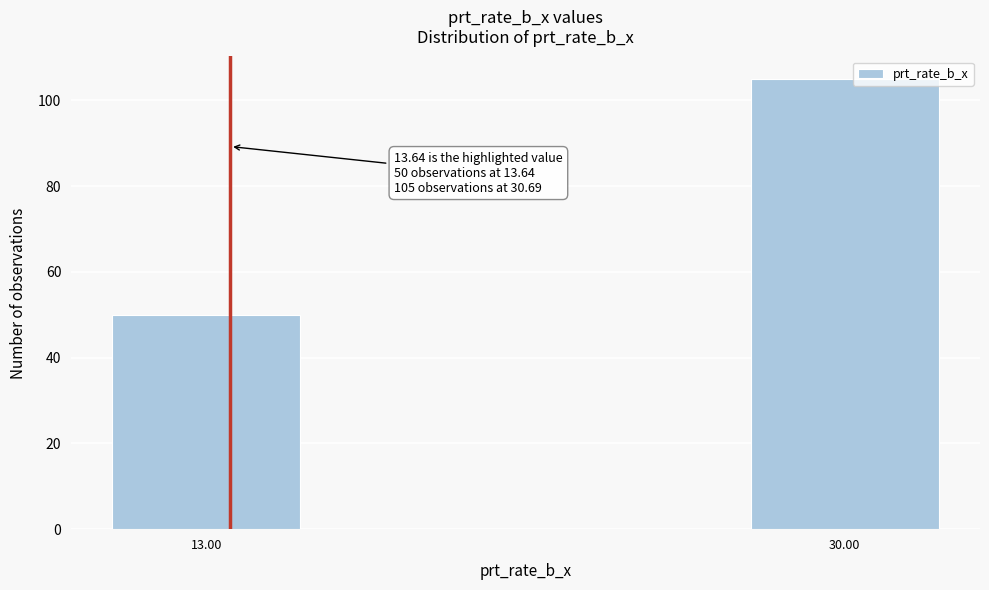

Reading right to left, what are all the values shown in this chart?

30.00=105	13.00=50